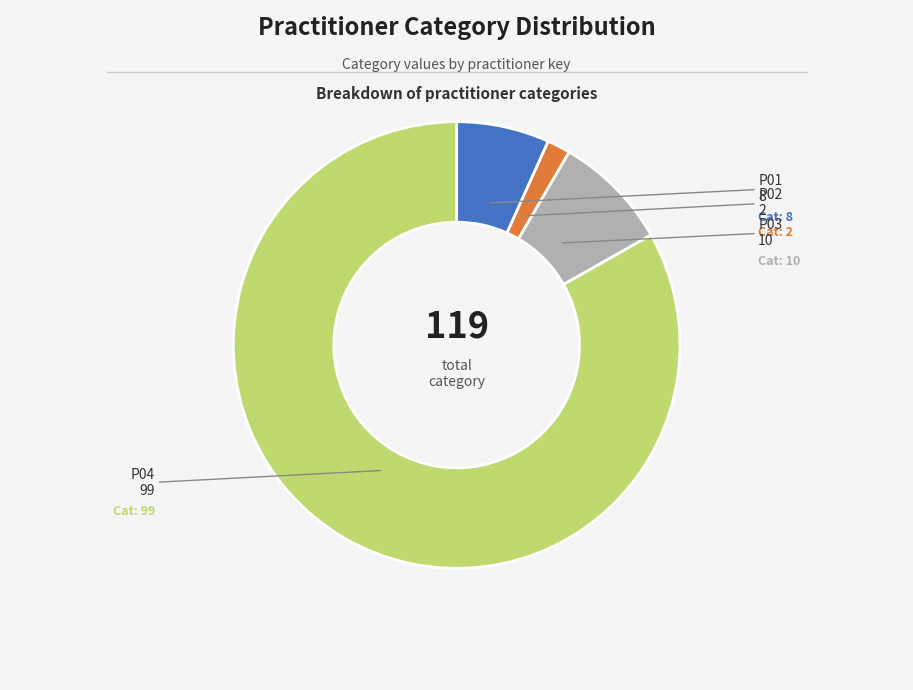

Does any single category account for the majority?

Yes